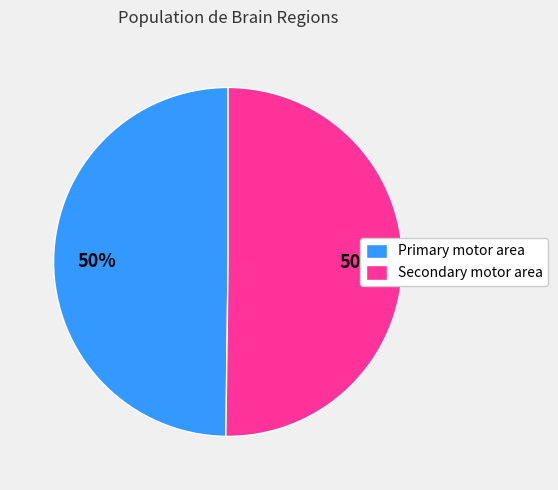

What is the ratio of the value at Primary motor area to the value at Secondary motor area?

1.0